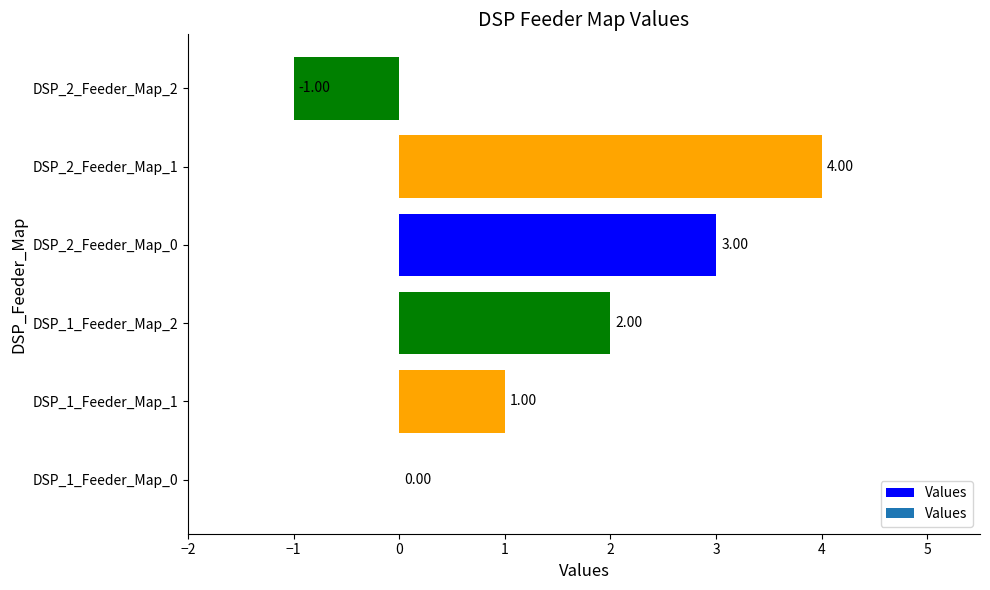

What is the sum of all values?

9